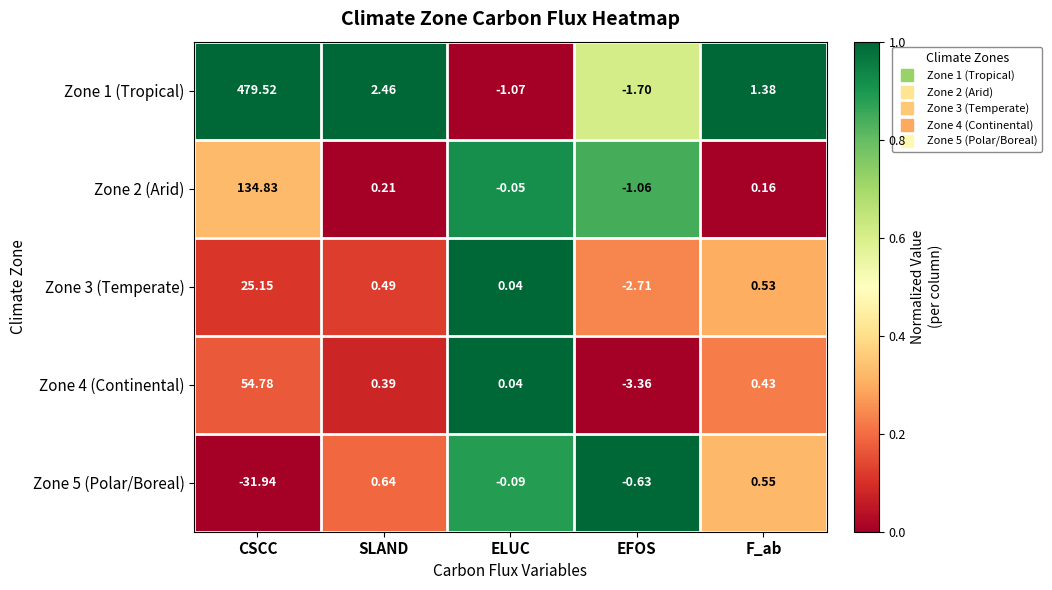

List the labels in order of Zone 2 (Arid) value, smallest first.

EFOS, ELUC, F_ab, SLAND, CSCC